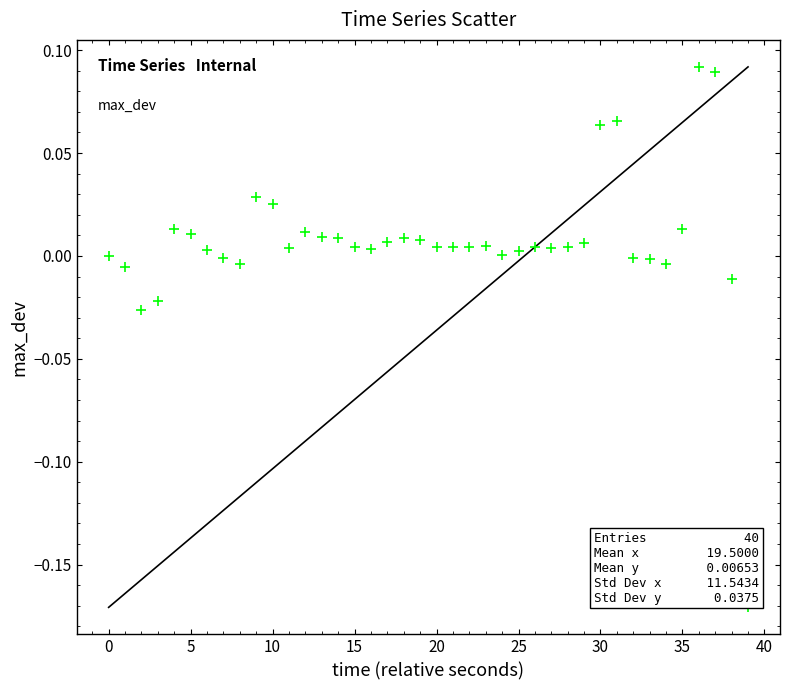

What is the range of Y values (max minus min)?

0.3